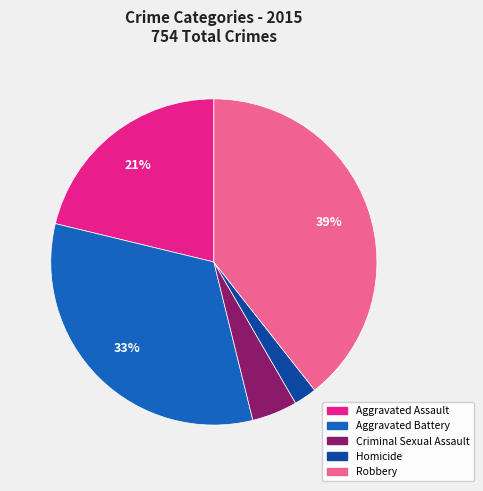

To the nearest percent, what is the difference between the largest and smallest slice percentages?

37%